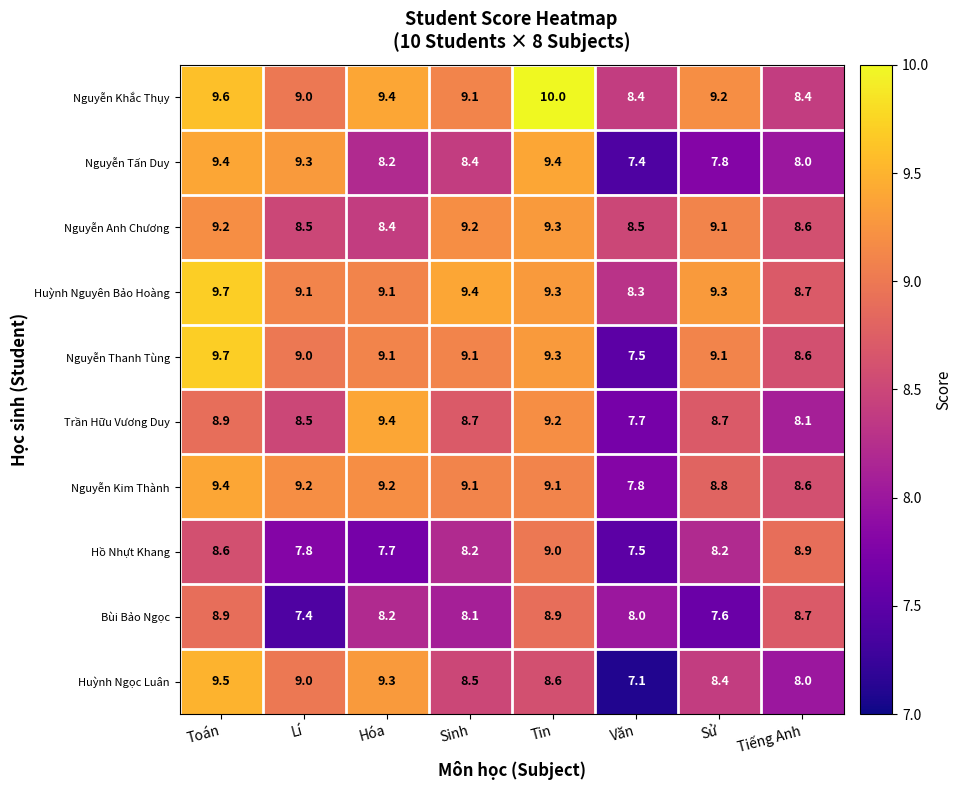

At which category does the chart reach its minimum across all series?

Văn